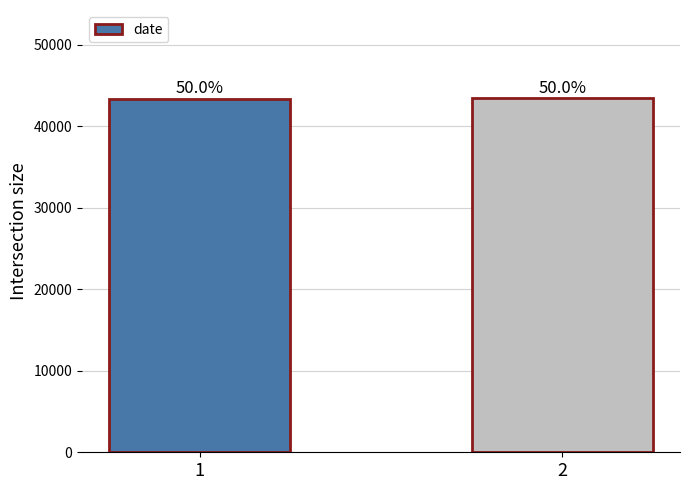

How many bars are there in total?

2